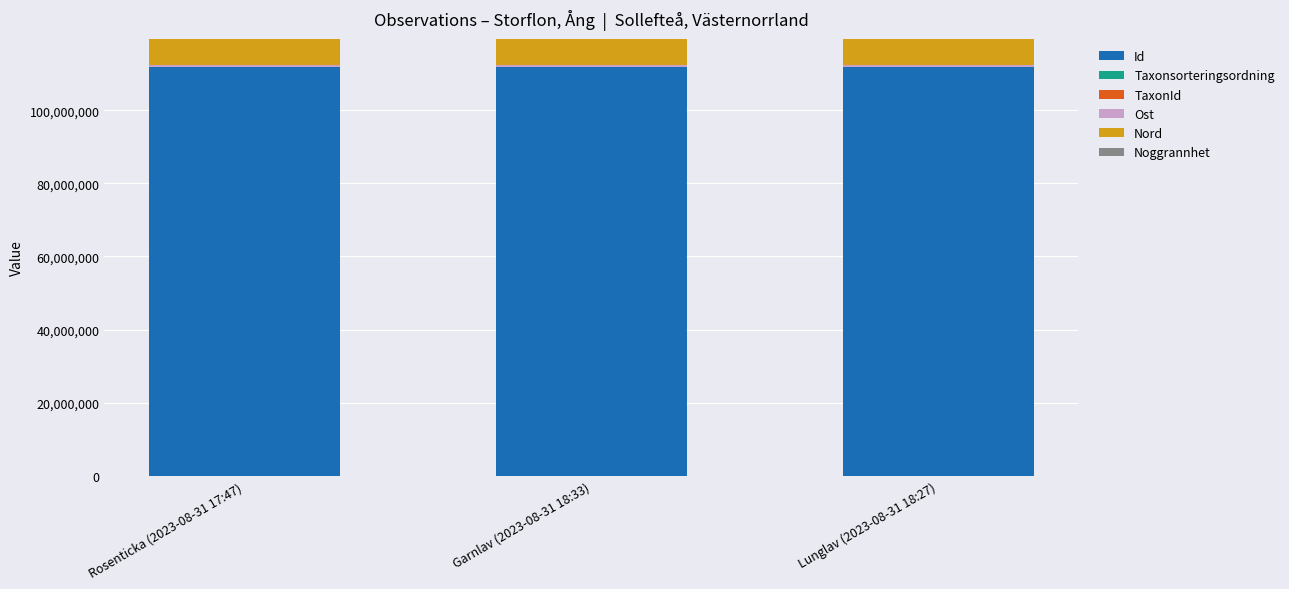

What is the sum of all Noggrannhet values?

75